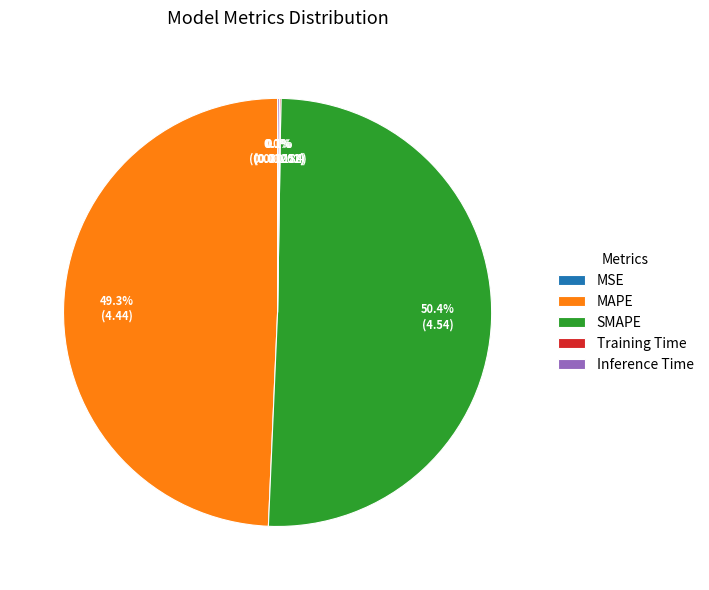

Combined, do SMAPE and MAPE account for over 50%?

Yes